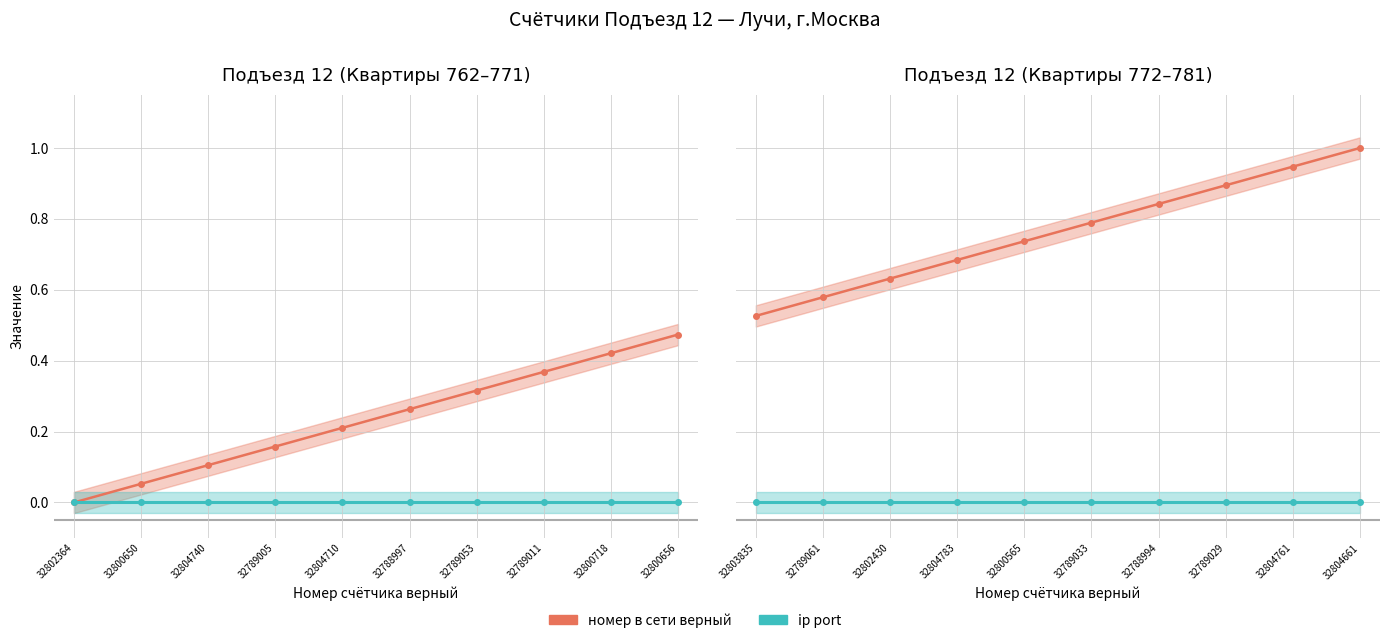

What are all the series names shown in the legend?

номер в сети верный, ip port